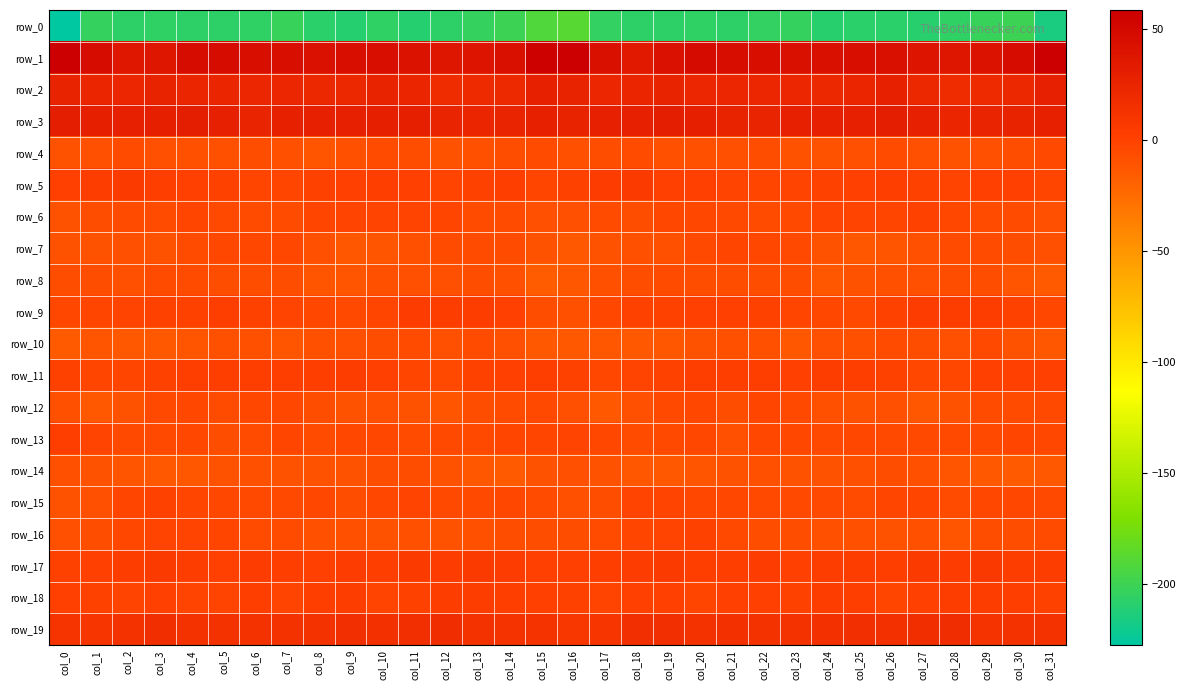

Reading right to left, extract all data points from this chart.

row_0: col_31=-216.2	col_30=-199.8	col_29=-202.1	col_28=-205.3	col_27=-209.3	col_26=-208.0	col_25=-208.0	col_24=-209.3	col_23=-203.2	col_22=-204.0	col_21=-206.8	col_20=-206.1	col_19=-206.4	col_18=-206.4	col_17=-204.3	col_16=-187.4	col_15=-191.4	col_14=-199.8	col_13=-203.6	col_12=-206.5	col_11=-210.5	col_10=-206.2	col_9=-209.6	col_8=-207.4	col_7=-201.9	col_6=-205.8	col_5=-206.3	col_4=-206.6	col_3=-205.8	col_2=-207.2	col_1=-203.8	col_0=-227.5
row_1: col_31=58.6	col_30=46.8	col_29=41.1	col_28=38.2	col_27=40.4	col_26=43.6	col_25=45.0	col_24=43.0	col_23=43.5	col_22=44.6	col_21=45.9	col_20=48.1	col_19=42.0	col_18=35.2	col_17=43.6	col_16=58.1	col_15=57.1	col_14=44.0	col_13=39.9	col_12=38.3	col_11=41.1	col_10=44.9	col_9=44.3	col_8=42.6	col_7=44.6	col_6=44.7	col_5=47.2	col_4=47.1	col_3=38.1	col_2=36.5	col_1=46.9	col_0=57.5
row_2: col_31=28.7	col_30=22.6	col_29=19.9	col_28=19.1	col_27=22.1	col_26=27.4	col_25=23.9	col_24=22.6	col_23=23.3	col_22=23.0	col_21=23.8	col_20=23.7	col_19=26.6	col_18=24.2	col_17=23.7	col_16=27.1	col_15=27.5	col_14=21.2	col_13=19.6	col_12=19.2	col_11=24.5	col_10=26.9	col_9=22.8	col_8=22.6	col_7=23.5	col_6=22.8	col_5=24.2	col_4=24.4	col_3=26.5	col_2=23.2	col_1=24.3	col_0=26.9
row_3: col_31=28.0	col_30=26.2	col_29=25.1	col_28=24.7	col_27=28.8	col_26=30.7	col_25=28.7	col_24=29.3	col_23=28.9	col_22=26.0	col_21=27.2	col_20=30.1	col_19=31.3	col_18=29.4	col_17=29.1	col_16=26.6	col_15=27.4	col_14=25.5	col_13=24.7	col_12=25.9	col_11=30.1	col_10=29.8	col_9=28.9	col_8=28.7	col_7=28.3	col_6=25.2	col_5=28.7	col_4=31.0	col_3=30.5	col_2=29.4	col_1=30.0	col_0=31.2
row_4: col_31=-4.7	col_30=-6.3	col_29=-8.0	col_28=-10.3	col_27=-8.4	col_26=-5.1	col_25=-8.1	col_24=-10.6	col_23=-10.3	col_22=-7.2	col_21=-8.1	col_20=-8.8	col_19=-8.6	col_18=-5.8	col_17=-7.3	col_16=-8.6	col_15=-6.1	col_14=-6.7	col_13=-9.3	col_12=-9.7	col_11=-7.1	col_10=-5.4	col_9=-9.3	col_8=-11.5	col_7=-8.8	col_6=-7.3	col_5=-8.7	col_4=-8.8	col_3=-7.9	col_2=-5.4	col_1=-8.4	col_0=-10.1
row_5: col_31=-2.5	col_30=1.6	col_29=1.5	col_28=-1.3	col_27=0.4	col_26=1.9	col_25=1.2	col_24=0.4	col_23=-1.8	col_22=-2.4	col_21=-1.1	col_20=1.2	col_19=0.9	col_18=5.1	col_17=4.1	col_16=-0.5	col_15=-2.1	col_14=2.2	col_13=0.4	col_12=-0.9	col_11=0.8	col_10=2.2	col_9=0.7	col_8=-0.3	col_7=-2.2	col_6=-2.1	col_5=-0.3	col_4=1.2	col_3=1.9	col_2=6.0	col_1=2.8	col_0=1.5
row_6: col_31=-7.5	col_30=-5.5	col_29=-5.3	col_28=-4.0	col_27=0.1	col_26=-2.4	col_25=-1.2	col_24=-1.5	col_23=-4.8	col_22=-5.7	col_21=-4.7	col_20=-3.8	col_19=-3.7	col_18=-6.4	col_17=-6.2	col_16=-8.2	col_15=-7.4	col_14=-5.3	col_13=-5.2	col_12=-2.0	col_11=-1.1	col_10=-1.6	col_9=-1.6	col_8=-2.6	col_7=-5.4	col_6=-5.2	col_5=-4.9	col_4=-2.7	col_3=-5.5	col_2=-5.8	col_1=-7.2	col_0=-10.6
row_7: col_31=-7.9	col_30=-6.4	col_29=-6.0	col_28=-5.7	col_27=-7.6	col_26=-11.0	col_25=-12.6	col_24=-10.1	col_23=-4.9	col_22=-3.3	col_21=-2.6	col_20=-4.3	col_19=-8.6	col_18=-8.9	col_17=-9.8	col_16=-13.9	col_15=-10.3	col_14=-6.2	col_13=-5.8	col_12=-5.9	col_11=-9.1	col_10=-11.5	col_9=-12.6	col_8=-8.2	col_7=-3.8	col_6=-2.9	col_5=-3.1	col_4=-5.6	col_3=-9.8	col_2=-8.1	col_1=-10.5	col_0=-10.6
row_8: col_31=-14.4	col_30=-11.6	col_29=-7.3	col_28=-7.2	col_27=-8.0	col_26=-8.6	col_25=-10.3	col_24=-12.0	col_23=-7.3	col_22=-6.6	col_21=-6.9	col_20=-6.3	col_19=-5.9	col_18=-7.3	col_17=-8.5	col_16=-12.4	col_15=-15.7	col_14=-9.5	col_13=-6.8	col_12=-7.5	col_11=-7.8	col_10=-9.2	col_9=-11.5	col_8=-10.8	col_7=-6.3	col_6=-7.1	col_5=-6.6	col_4=-6.1	col_3=-5.9	col_2=-8.2	col_1=-6.7	col_0=-6.3
row_9: col_31=-3.7	col_30=-0.5	col_29=3.6	col_28=2.9	col_27=4.2	col_26=0.2	col_25=-4.3	col_24=-3.7	col_23=-1.8	col_22=-0.4	col_21=1.5	col_20=0.5	col_19=0.0	col_18=-0.4	col_17=-3.4	col_16=-8.8	col_15=-6.9	col_14=1.5	col_13=3.7	col_12=3.0	col_11=4.2	col_10=-2.6	col_9=-4.1	col_8=-3.3	col_7=-1.0	col_6=0.1	col_5=1.6	col_4=-0.2	col_3=0.4	col_2=-1.5	col_1=-2.0	col_0=-3.8
row_10: col_31=-12.3	col_30=-9.6	col_29=-4.9	col_28=-7.8	col_27=-6.7	col_26=-5.9	col_25=-8.5	col_24=-8.2	col_23=-12.2	col_22=-9.4	col_21=-8.6	col_20=-10.7	col_19=-12.7	col_18=-13.7	col_17=-12.6	col_16=-13.4	col_15=-13.2	col_14=-7.4	col_13=-5.2	col_12=-8.4	col_11=-5.2	col_10=-7.2	col_9=-8.3	col_8=-9.5	col_7=-11.7	col_6=-8.6	col_5=-9.2	col_4=-11.5	col_3=-13.3	col_2=-13.7	col_1=-11.1	col_0=-14.4
row_11: col_31=1.2	col_30=1.4	col_29=1.0	col_28=-3.1	col_27=-3.7	col_26=0.2	col_25=2.1	col_24=2.9	col_23=1.2	col_22=1.9	col_21=1.7	col_20=2.1	col_19=0.3	col_18=-1.1	col_17=-3.0	col_16=0.1	col_15=1.7	col_14=1.4	col_13=0.1	col_12=-4.3	col_11=-2.0	col_10=1.3	col_9=2.7	col_8=2.1	col_7=1.7	col_6=1.8	col_5=2.0	col_4=1.7	col_3=0.0	col_2=-2.3	col_1=-2.1	col_0=0.4
row_12: col_31=-4.7	col_30=-5.5	col_29=-5.6	col_28=-9.6	col_27=-11.9	col_26=-8.3	col_25=-10.1	col_24=-8.7	col_23=-4.4	col_22=-2.5	col_21=-6.3	col_20=-3.4	col_19=-4.4	col_18=-7.6	col_17=-13.4	col_16=-8.5	col_15=-4.0	col_14=-5.6	col_13=-6.4	col_12=-11.3	col_11=-10.4	col_10=-8.2	col_9=-10.5	col_8=-7.3	col_7=-3.0	col_6=-3.8	col_5=-5.7	col_4=-3.1	col_3=-4.9	col_2=-10.3	col_1=-13.4	col_0=-8.8
row_13: col_31=-4.0	col_30=-2.7	col_29=-4.4	col_28=-4.9	col_27=-5.0	col_26=-4.7	col_25=-3.3	col_24=-5.0	col_23=-3.5	col_22=-4.0	col_21=-8.3	col_20=-3.0	col_19=-4.6	col_18=-5.2	col_17=-3.5	col_16=-1.0	col_15=-2.0	col_14=-2.9	col_13=-4.9	col_12=-4.6	col_11=-5.2	col_10=-3.7	col_9=-3.9	col_8=-5.2	col_7=-2.8	col_6=-6.1	col_5=-6.6	col_4=-3.1	col_3=-4.8	col_2=-5.0	col_1=-1.7	col_0=2.1
row_14: col_31=-13.8	col_30=-14.1	col_29=-13.8	col_28=-10.9	col_27=-8.9	col_26=-6.3	col_25=-9.3	col_24=-10.5	col_23=-10.0	col_22=-9.4	col_21=-9.8	col_20=-11.4	col_19=-13.5	col_18=-12.5	col_17=-10.0	col_16=-8.3	col_15=-10.7	col_14=-14.2	col_13=-12.4	col_12=-10.4	col_11=-7.3	col_10=-6.8	col_9=-10.7	col_8=-10.0	col_7=-10.0	col_6=-9.3	col_5=-10.1	col_4=-12.6	col_3=-13.2	col_2=-11.6	col_1=-9.6	col_0=-9.4
row_15: col_31=-5.1	col_30=-3.8	col_29=-3.2	col_28=-5.5	col_27=-2.5	col_26=-2.3	col_25=-5.8	col_24=-4.9	col_23=-4.1	col_22=-4.6	col_21=-3.9	col_20=-3.0	col_19=-1.4	col_18=-0.7	col_17=-6.3	col_16=-8.9	col_15=-5.4	col_14=-3.1	col_13=-4.3	col_12=-4.8	col_11=-1.1	col_10=-3.6	col_9=-6.5	col_8=-3.9	col_7=-4.4	col_6=-4.4	col_5=-3.3	col_4=-2.9	col_3=-0.3	col_2=-2.4	col_1=-8.0	col_0=-10.0
row_16: col_31=-6.1	col_30=-7.0	col_29=-7.1	col_28=-11.0	col_27=-8.7	col_26=-10.4	col_25=-9.6	col_24=-8.9	col_23=-7.0	col_22=-6.4	col_21=-4.2	col_20=-0.2	col_19=-1.5	col_18=-2.1	col_17=-5.5	col_16=-7.0	col_15=-7.3	col_14=-6.6	col_13=-9.1	col_12=-10.2	col_11=-8.5	col_10=-10.5	col_9=-9.3	col_8=-8.5	col_7=-6.1	col_6=-6.2	col_5=-2.2	col_4=-0.9	col_3=-1.1	col_2=-3.3	col_1=-6.7	col_0=-7.5
row_17: col_31=3.8	col_30=3.6	col_29=6.3	col_28=3.9	col_27=5.3	col_26=2.7	col_25=3.5	col_24=3.0	col_23=0.9	col_22=3.9	col_21=2.0	col_20=1.6	col_19=5.3	col_18=4.3	col_17=2.5	col_16=0.6	col_15=1.1	col_14=4.6	col_13=5.5	col_12=4.0	col_11=5.3	col_10=2.1	col_9=4.5	col_8=1.0	col_7=2.1	col_6=4.3	col_5=0.6	col_4=3.3	col_3=5.5	col_2=3.4	col_1=1.4	col_0=-0.3
row_18: col_31=0.4	col_30=2.2	col_29=3.0	col_28=3.4	col_27=0.8	col_26=-1.8	col_25=1.6	col_24=3.7	col_23=-0.4	col_22=0.6	col_21=0.7	col_20=-2.3	col_19=0.6	col_18=0.8	col_17=-1.5	col_16=0.1	col_15=0.6	col_14=2.6	col_13=3.0	col_12=2.7	col_11=-0.3	col_10=-1.3	col_9=3.6	col_8=2.1	col_7=-0.8	col_6=1.8	col_5=-1.2	col_4=-1.3	col_3=1.5	col_2=-1.0	col_1=-0.6	col_0=1.5
row_19: col_31=13.1	col_30=13.0	col_29=11.7	col_28=17.8	col_27=16.4	col_26=14.3	col_25=15.2	col_24=14.6	col_23=13.3	col_22=13.5	col_21=14.3	col_20=12.8	col_19=15.5	col_18=15.9	col_17=9.6	col_16=8.3	col_15=12.3	col_14=11.7	col_13=13.6	col_12=18.3	col_11=15.3	col_10=14.5	col_9=15.4	col_8=13.6	col_7=13.5	col_6=13.8	col_5=13.6	col_4=13.3	col_3=17.1	col_2=13.1	col_1=9.6	col_0=10.5